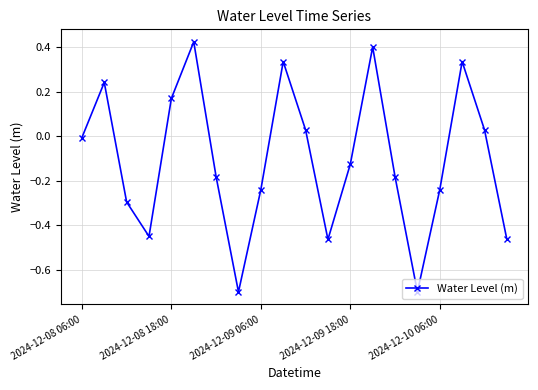

True or false: the data has more than 1 interior local peaks.

True